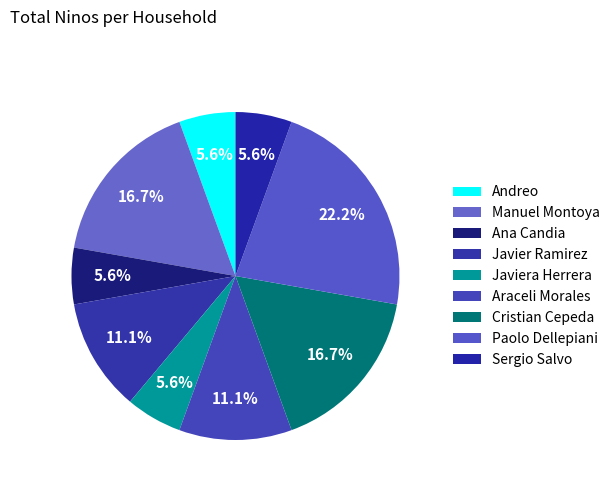

How many segments does this pie chart have?

9